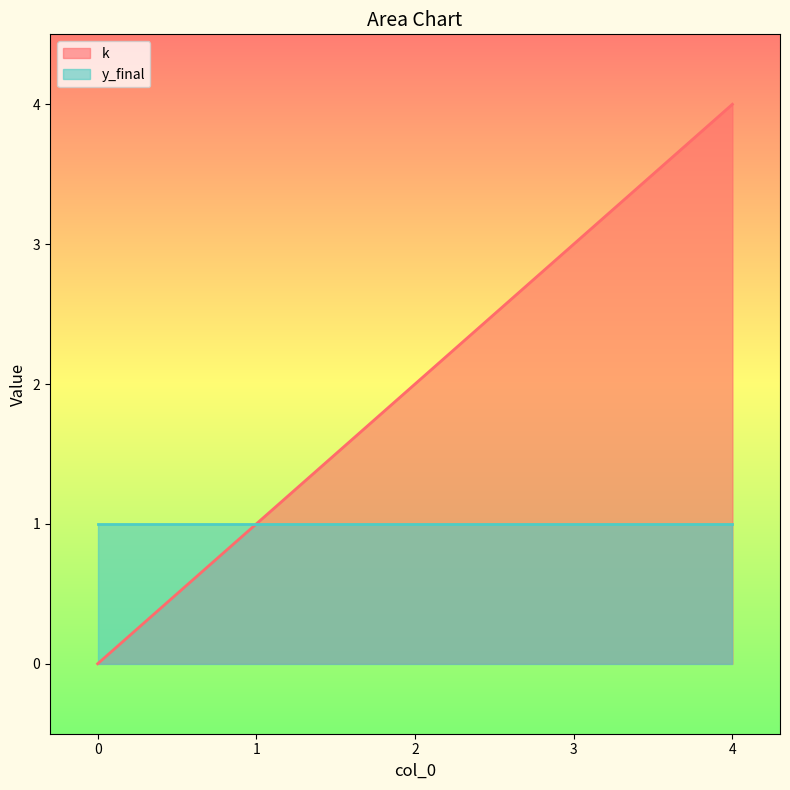

What is the value of the 3rd point from the left?

2